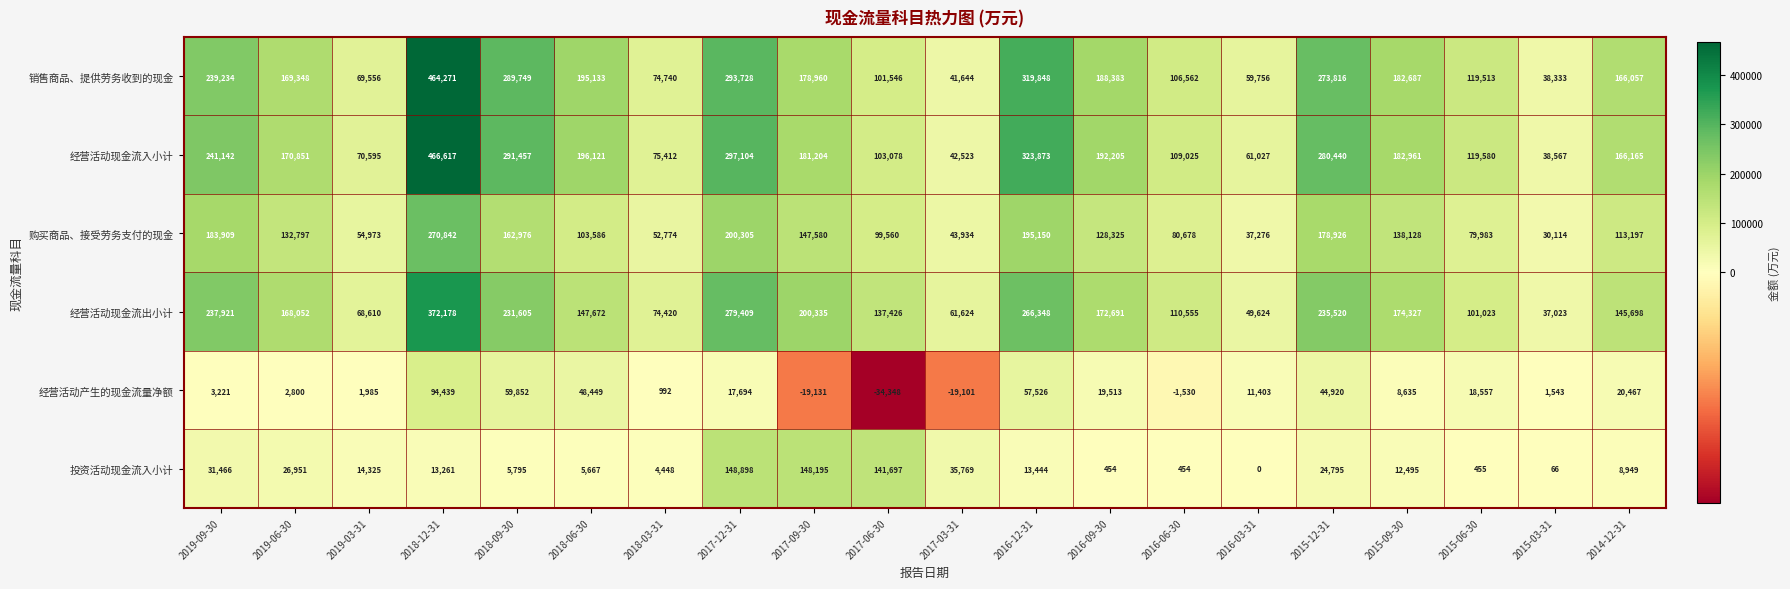

What is the average value of the 经营活动现金流入小计 series?

180497